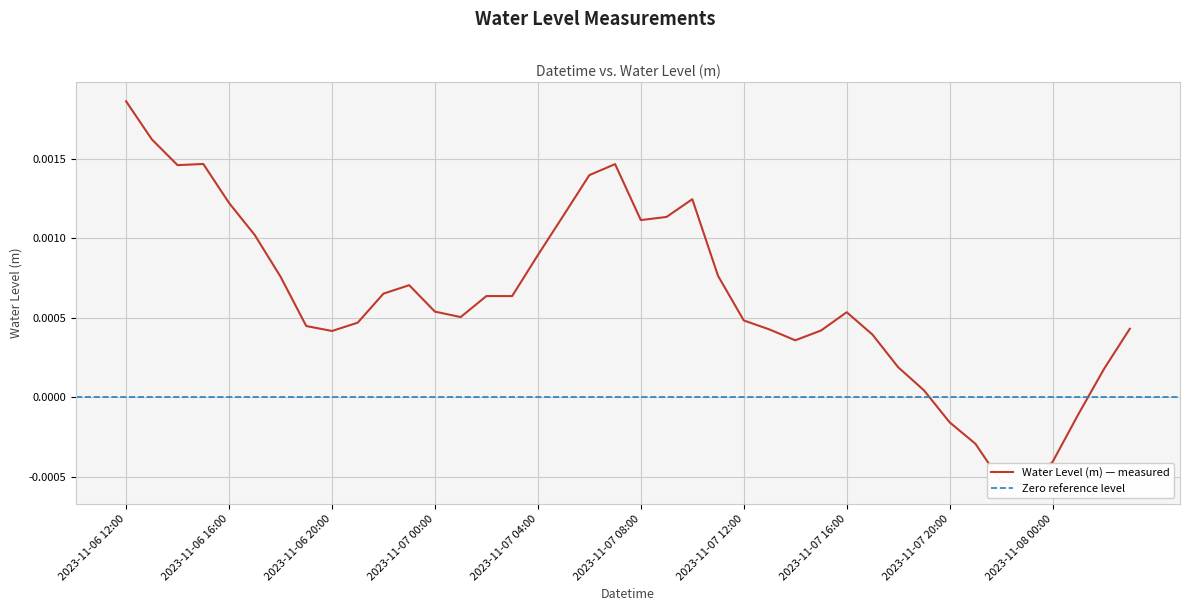

How many negative values are there?

6